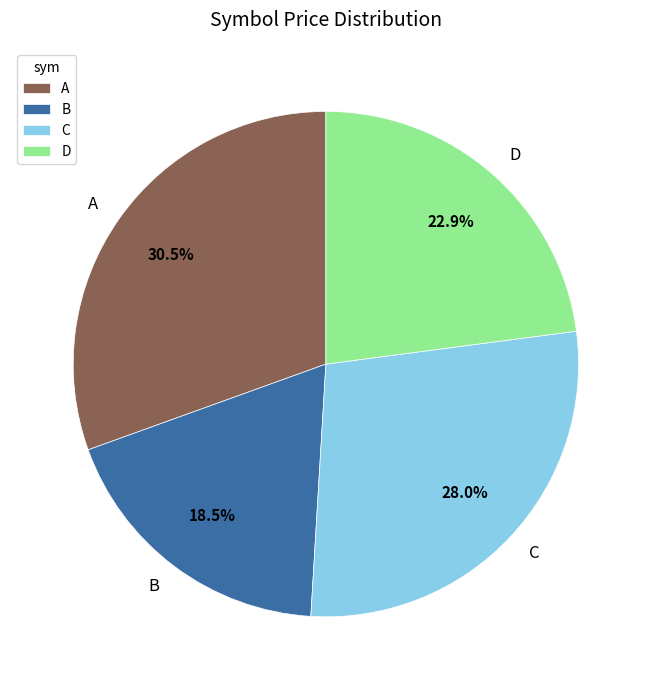

Does A represent more than half of the total?

No